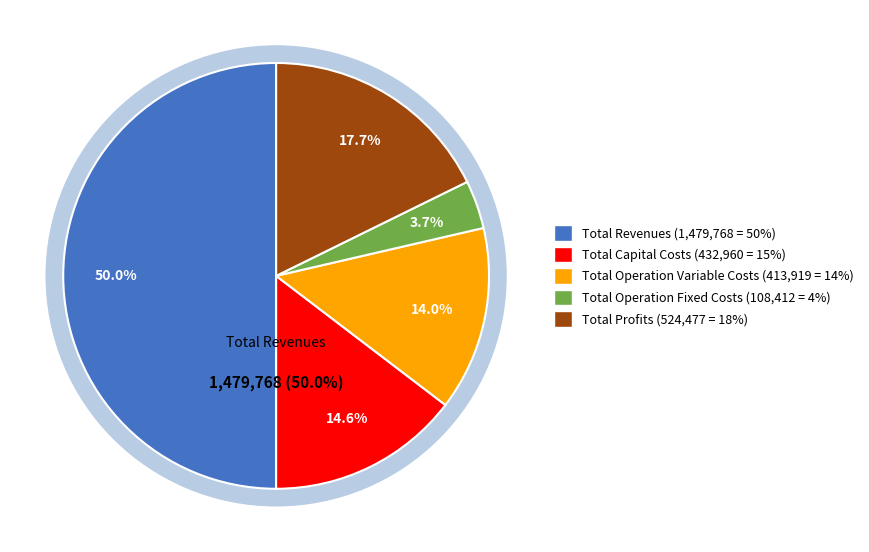

To the nearest percent, what is the difference between the largest and smallest slice percentages?

46%